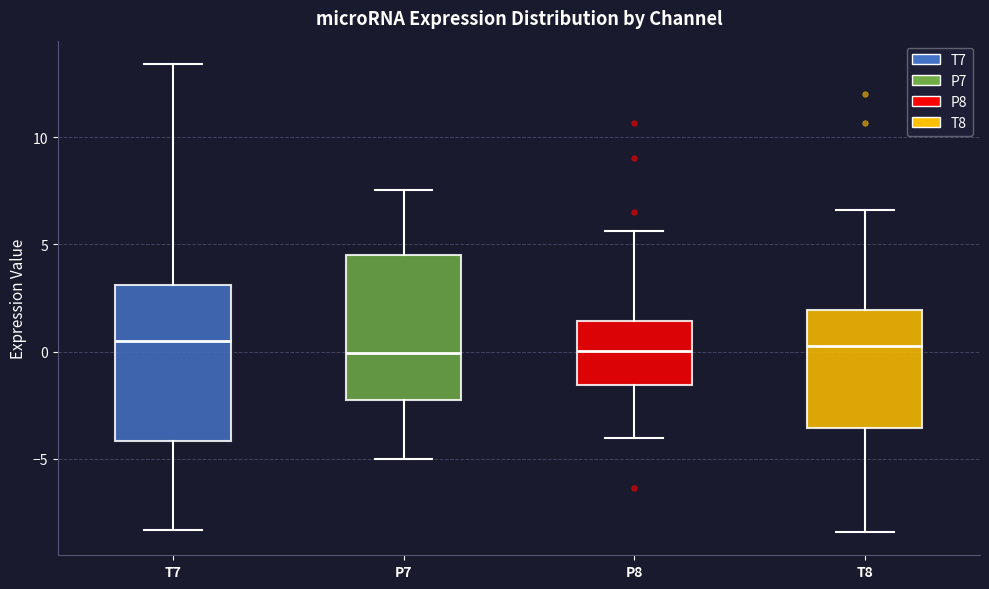

Reading left to right, transcribe this box plot: for each box, give where its median line is, the range the box spans, and where its two whiskers end, as read against the y-axis. The values are not printed on the chart, so give them approximately, as read against the axis.

T7: median 0.5, box -4.0 to 3.0, whiskers -8.5 to 13.5
P7: median 0.0, box -2.0 to 4.5, whiskers -5.0 to 7.5
P8: median 0.0, box -1.5 to 1.5, whiskers -4.0 to 5.5
T8: median 0.5, box -3.5 to 2.0, whiskers -8.5 to 6.5